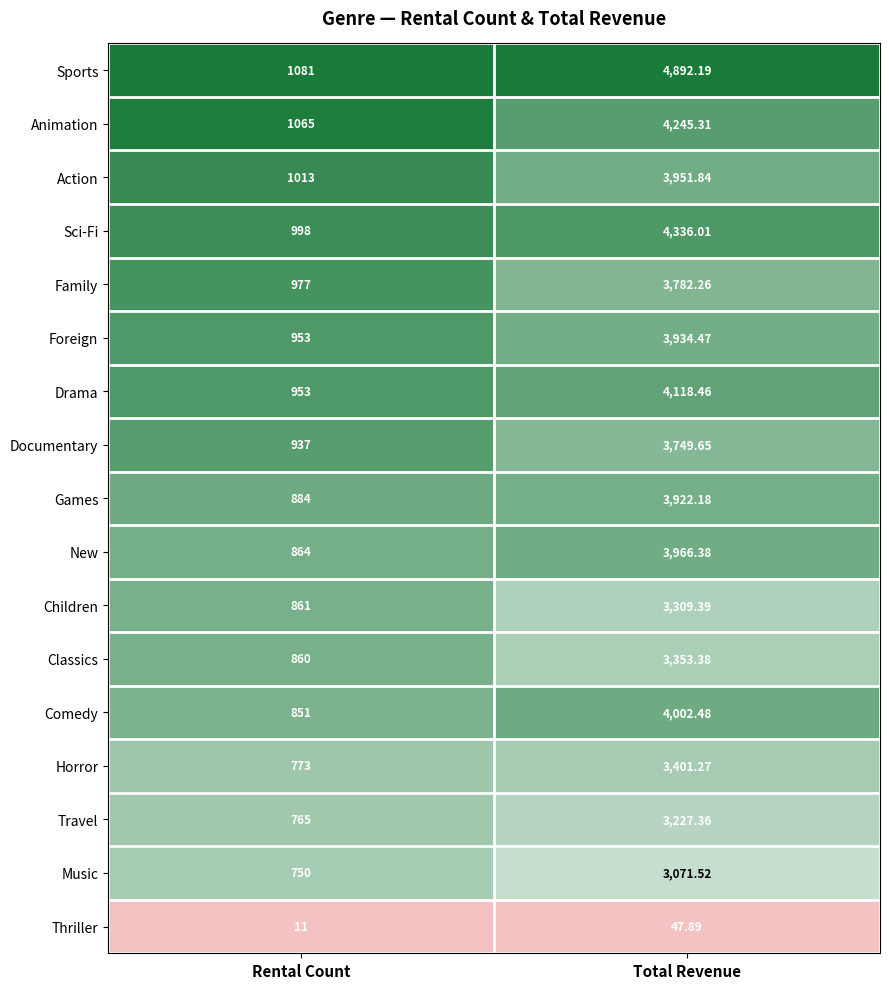

Rank the series at Total Revenue from lowest to highest value.

Thriller, Music, Travel, Children, Classics, Horror, Documentary, Family, Games, Foreign, Action, New, Comedy, Drama, Animation, Sci-Fi, Sports